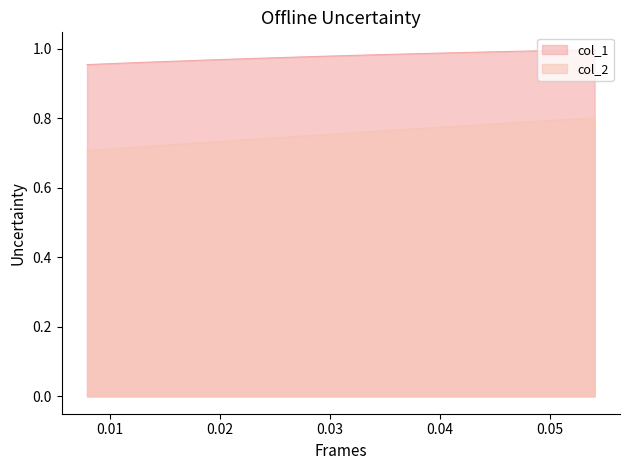

True or false: col_1 and col_2 cross at least once.

False